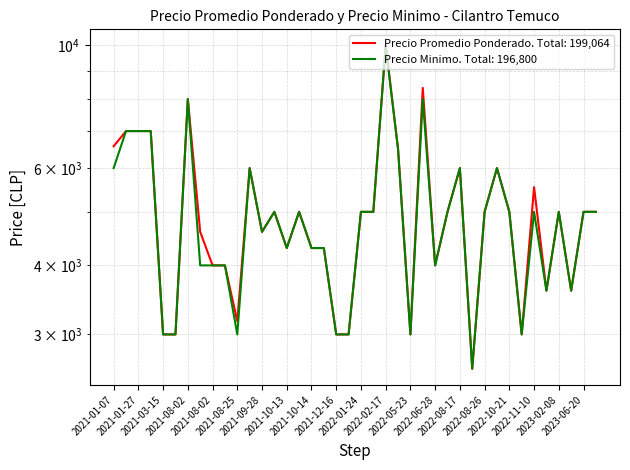

True or false: Precio minimo and Precio promedio ponderado cross at least once.

False